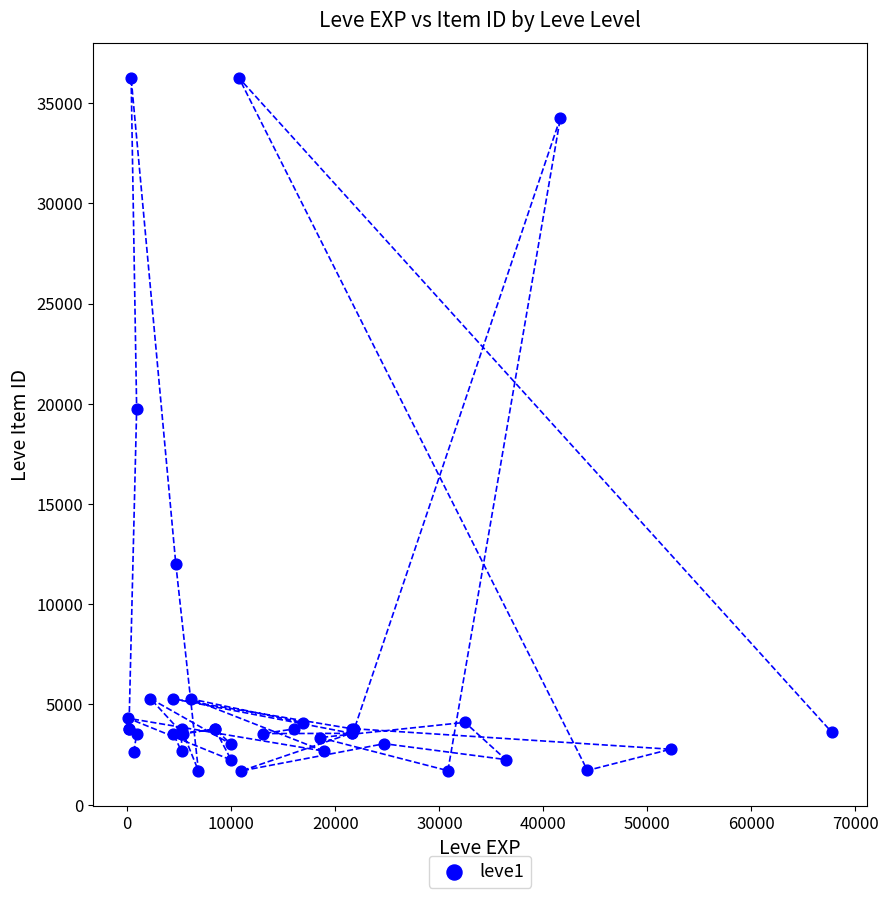

What Y value in the scatter plot is closest to 18967?

19744